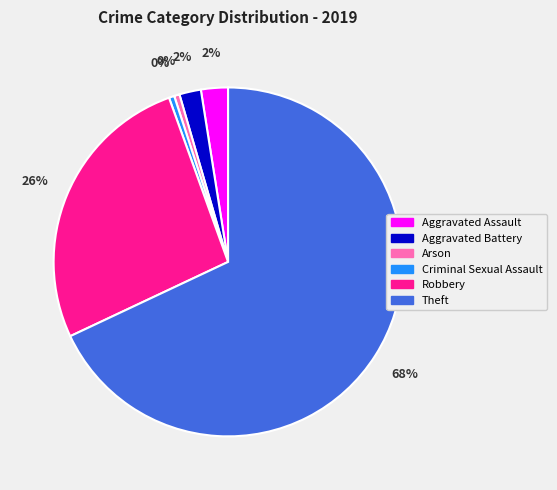

Does Theft represent more than half of the total?

Yes